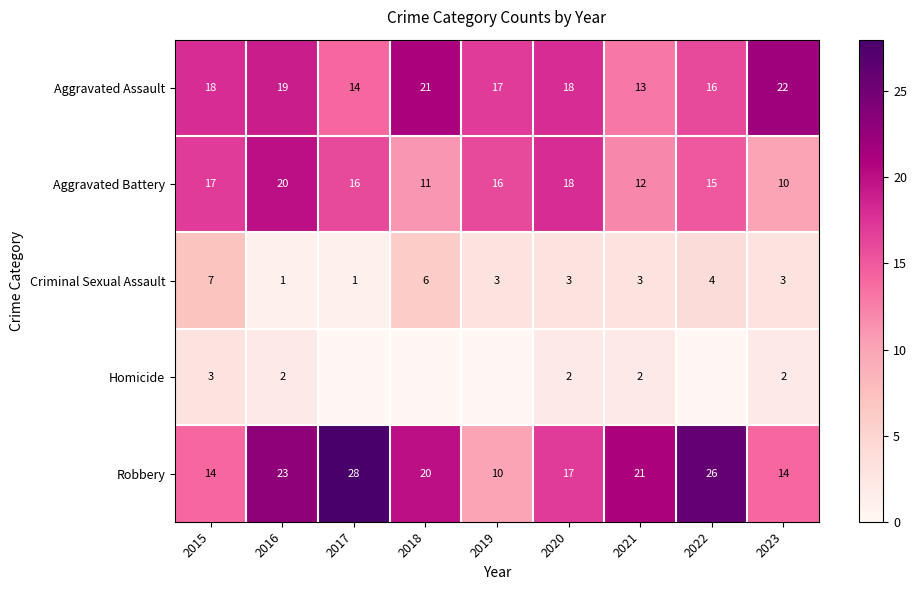

Is the value of Robbery at 2023 greater than the value of Criminal Sexual Assault at 2022?

Yes